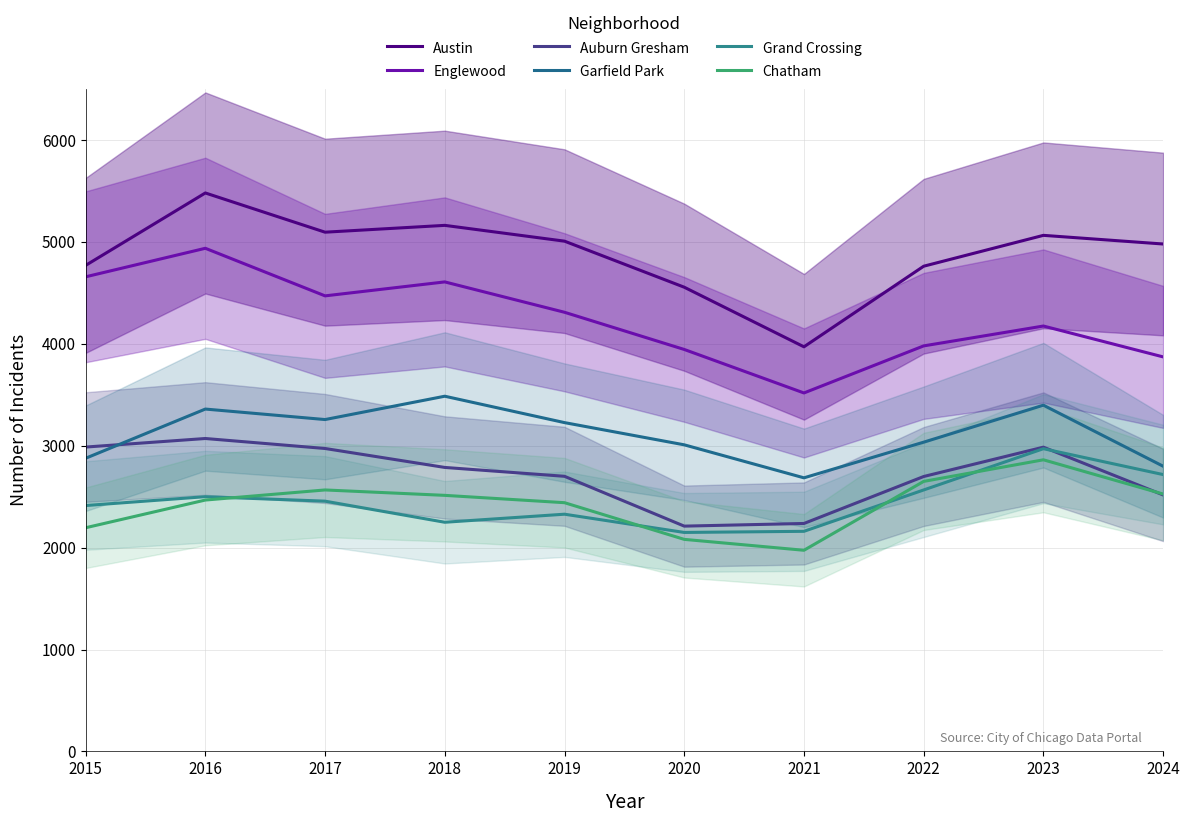

True or false: Chatham and Englewood cross at least once.

False